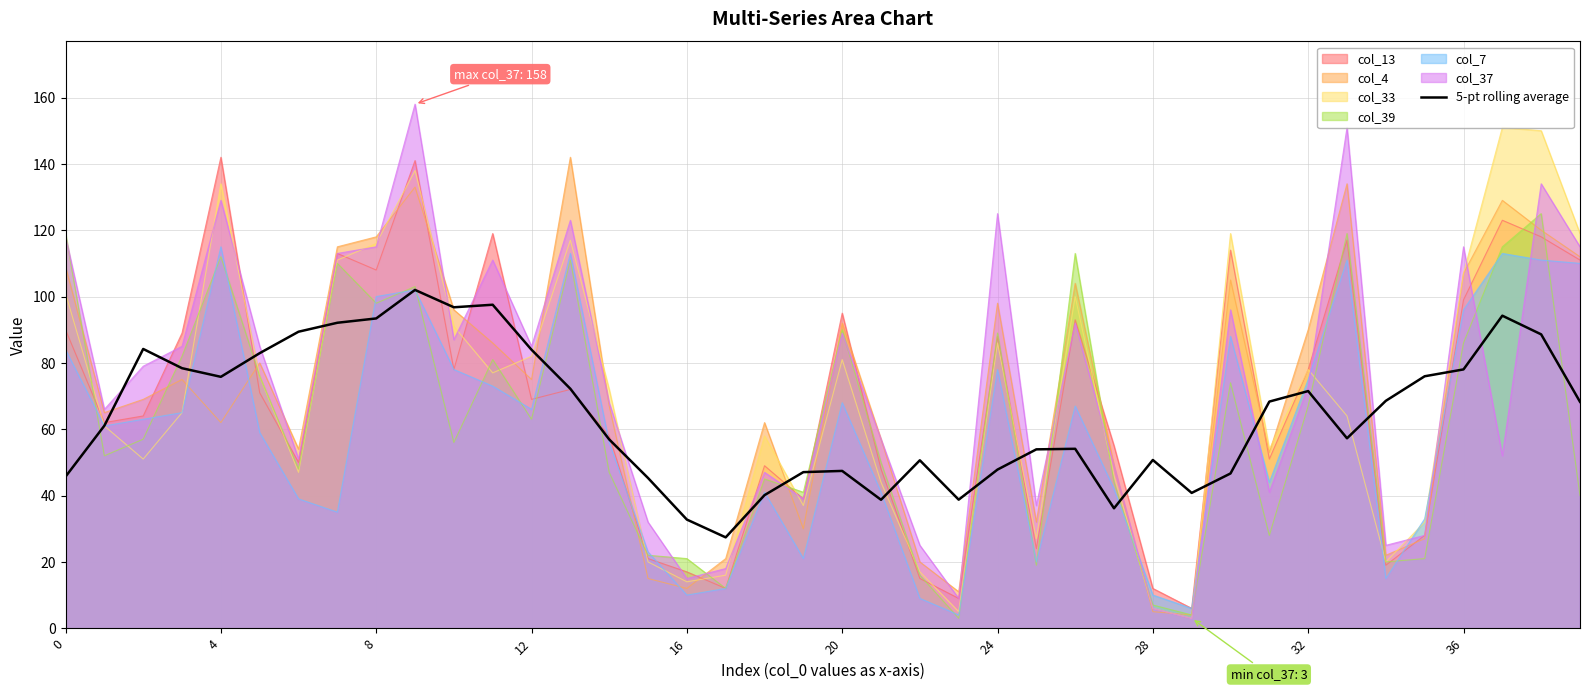

What is the difference between the second highest and minimum values?

70.1